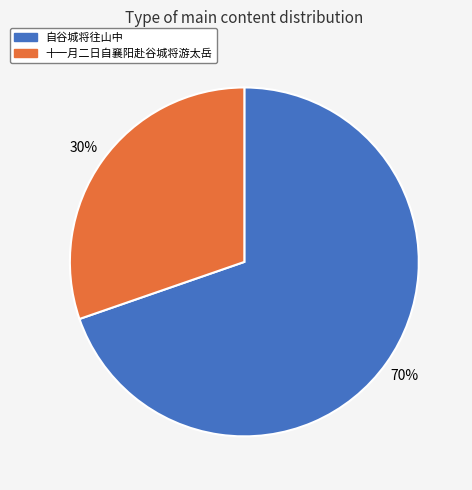

How many slices are in this pie chart?

2